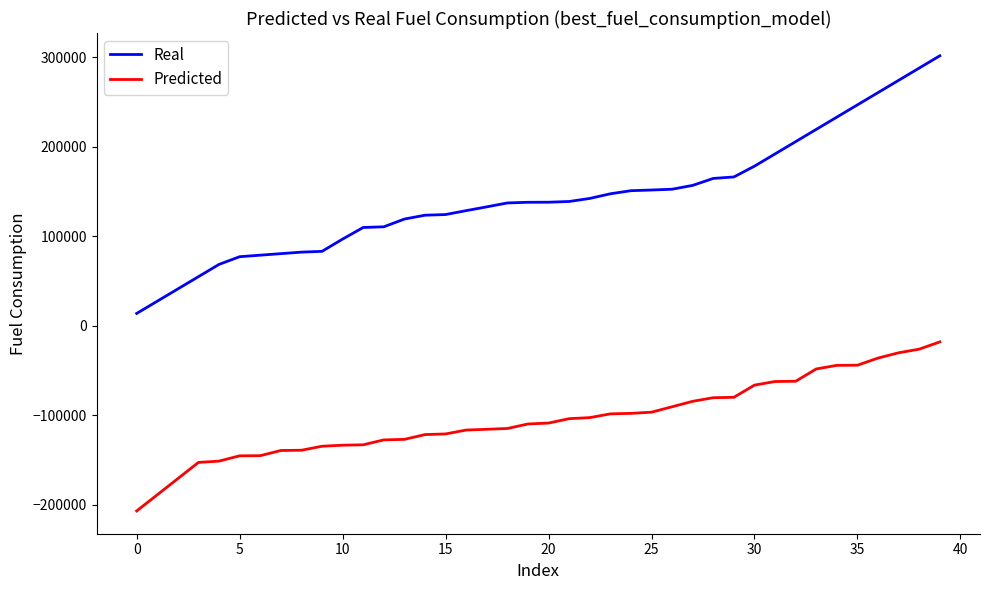

What is the difference between the maximum and minimum values in the Real series?

287783.5